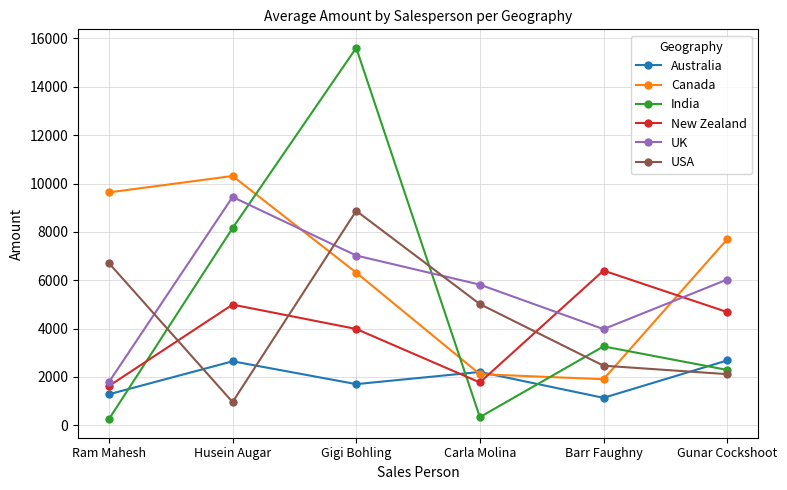

Between Gigi Bohling and Carla Molina, which series saw the biggest shift?

India